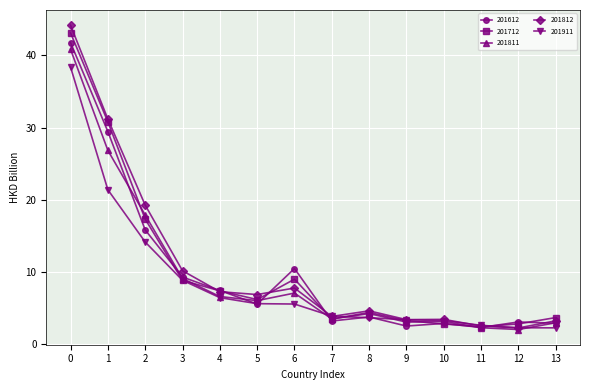

The 201911 series shows 37.9 at 1. True or false?

False